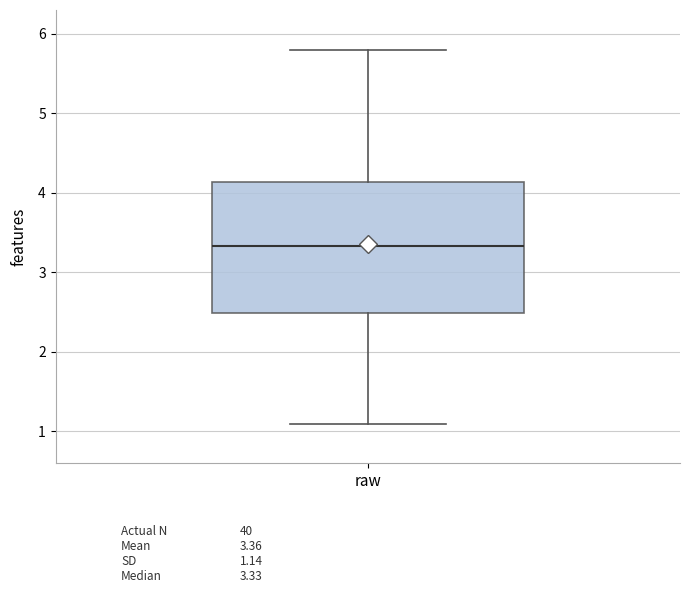

Transcribe this box plot: give where the median line is, the range the box spans, and where the two whiskers end, as read against the y-axis. The values are not printed on the chart, so give them approximately, as read against the axis.

median 3.3, box 2.5 to 4.1, whiskers 1.1 to 5.8